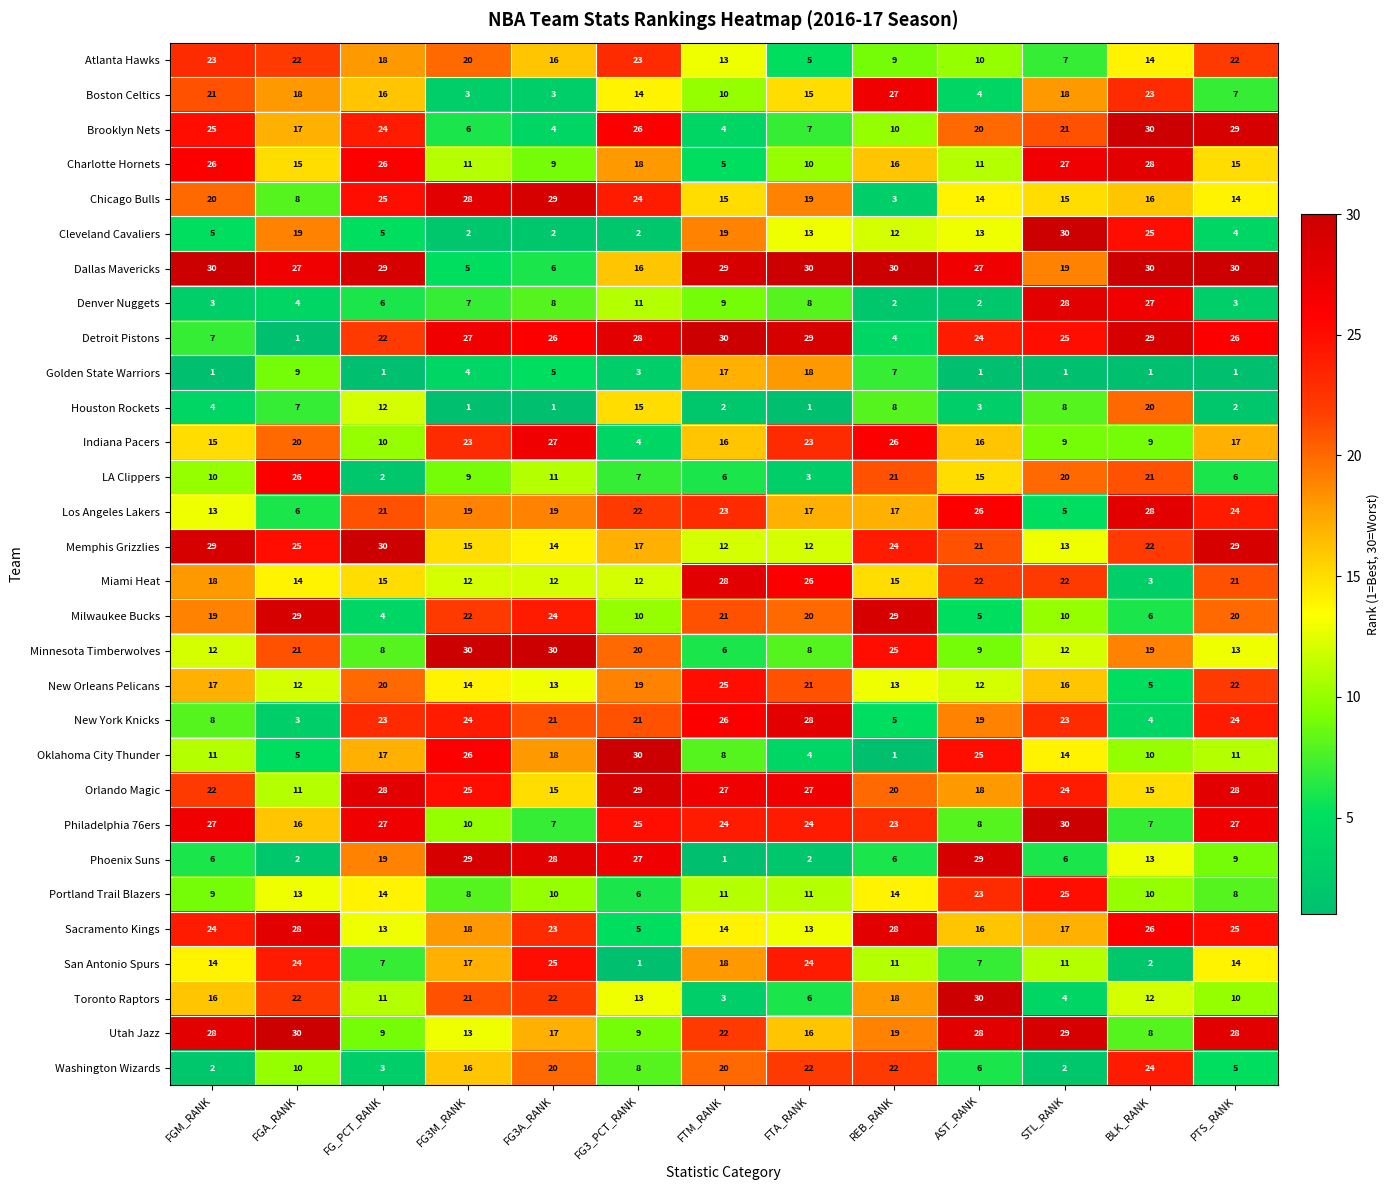

Is it true that LA Clippers equals 15 at AST_RANK?

True